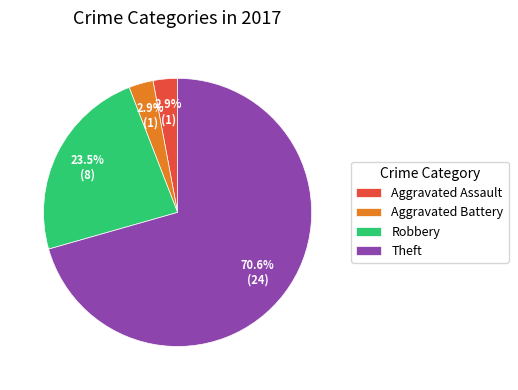

What portion of the pie excludes Aggravated Battery?

97.1%